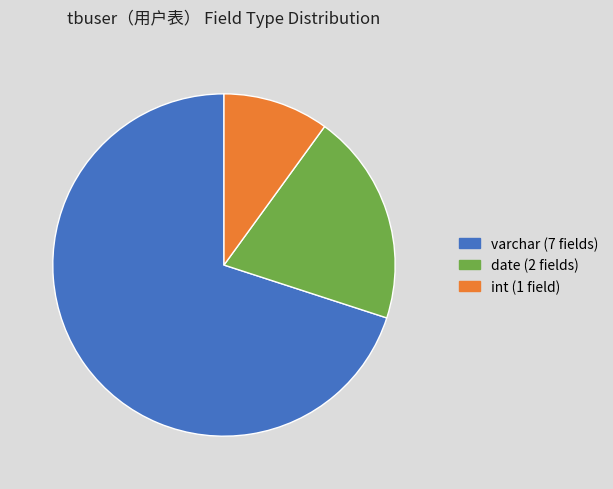

Does varchar account for over 50% of the chart?

Yes